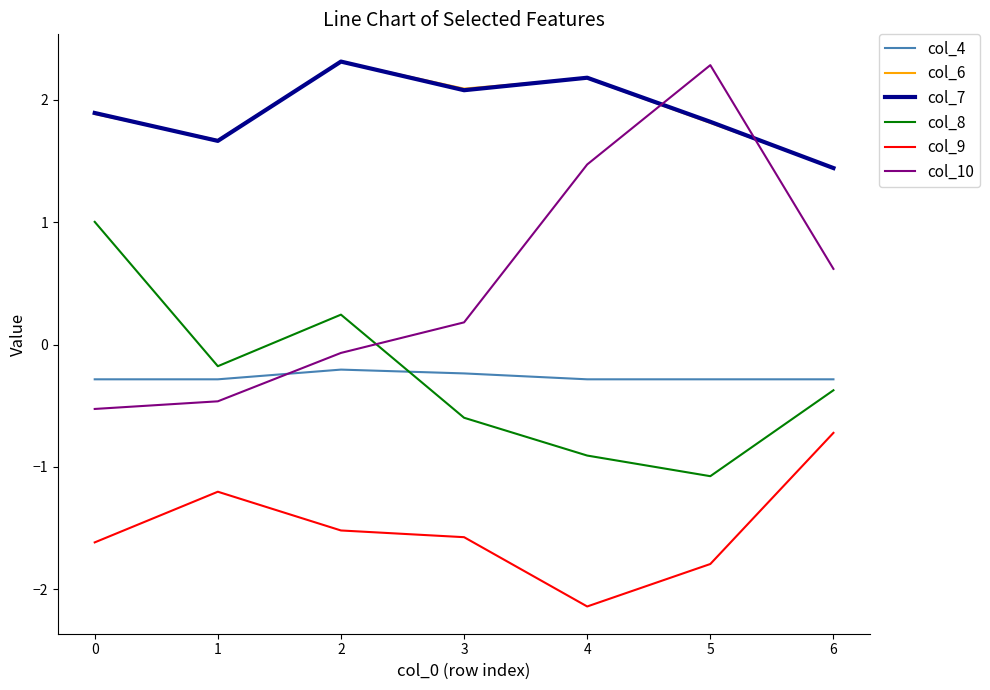

Which series has the largest range (max minus min)?

col_10